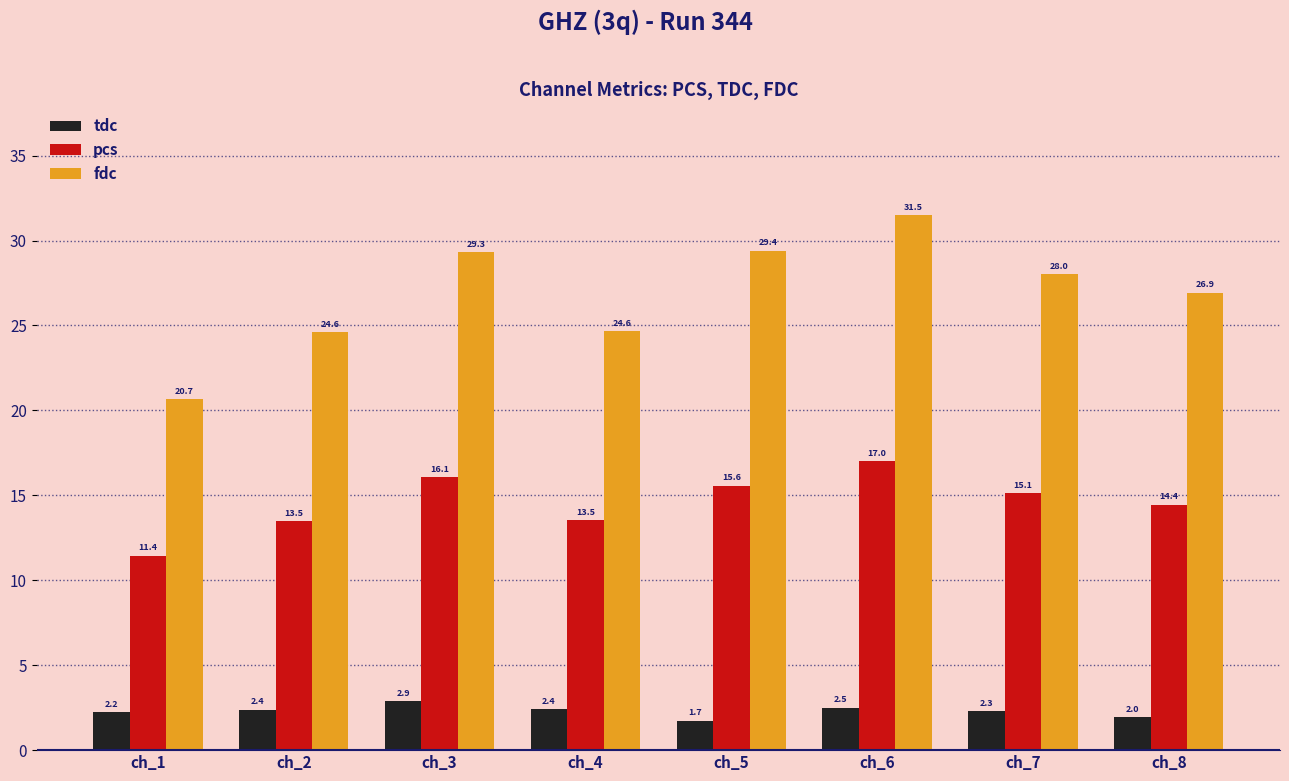

What is the difference between the fdc values at ch_8 and ch_6?

4.6